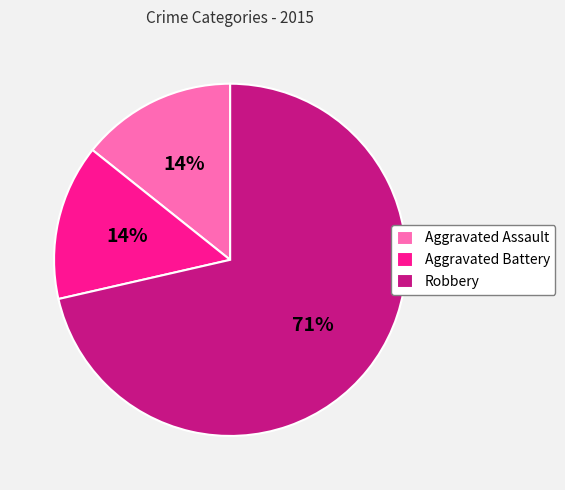

Combined, do Aggravated Battery and Aggravated Assault account for over 50%?

No